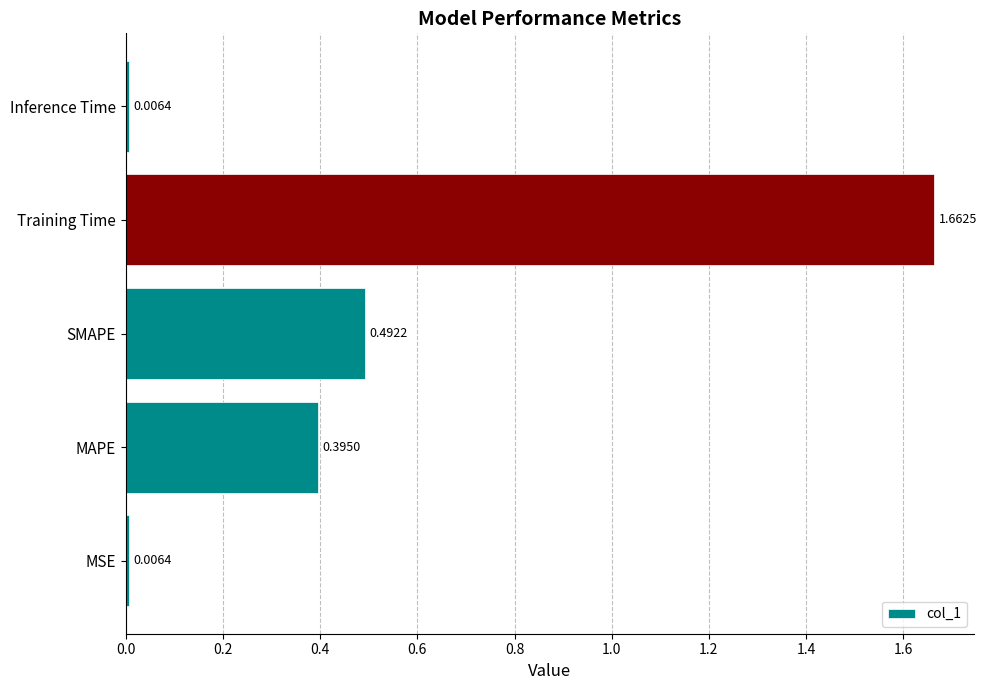

What is the sum of the values at Training Time and SMAPE?

2.2